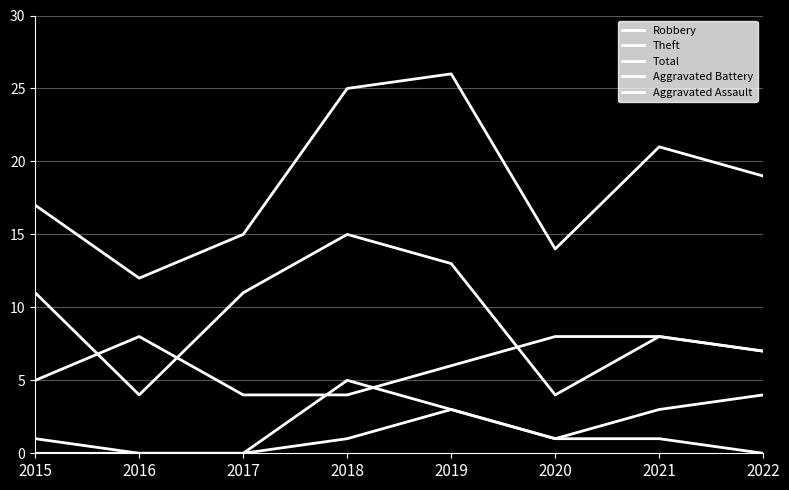

At 2020, list the series in order from largest to smallest.

Total, Robbery, Theft, Aggravated Battery, Aggravated Assault